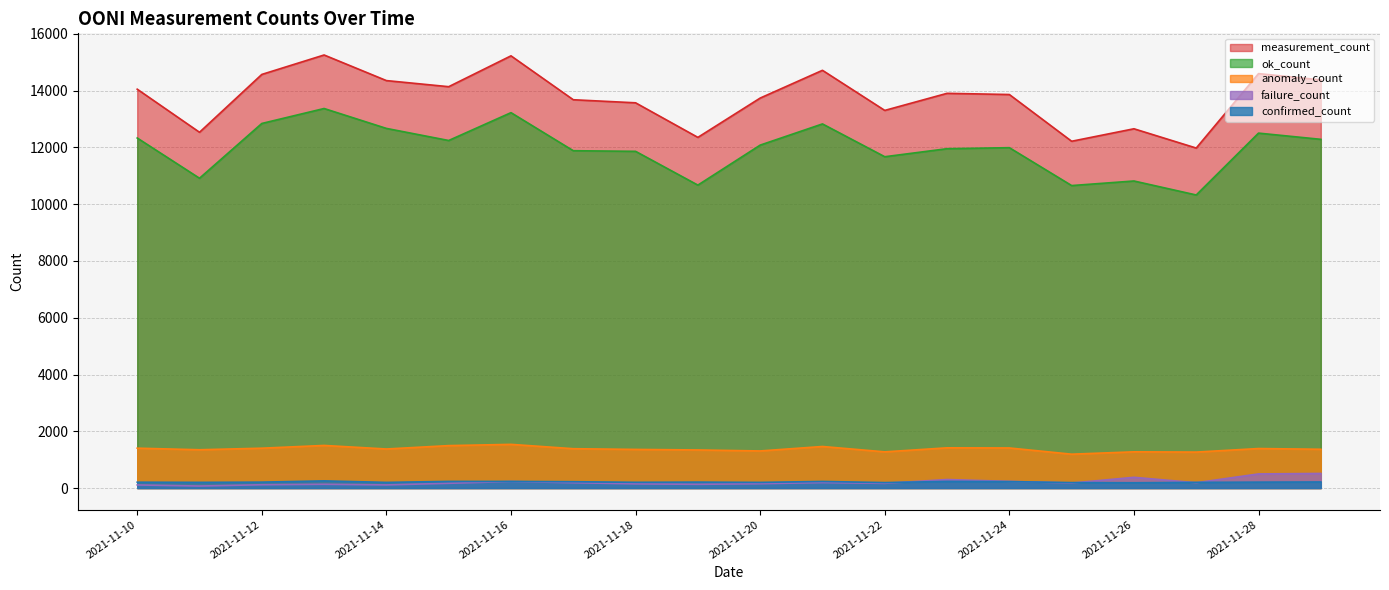

How many data points in confirmed_count are less than 208?

9